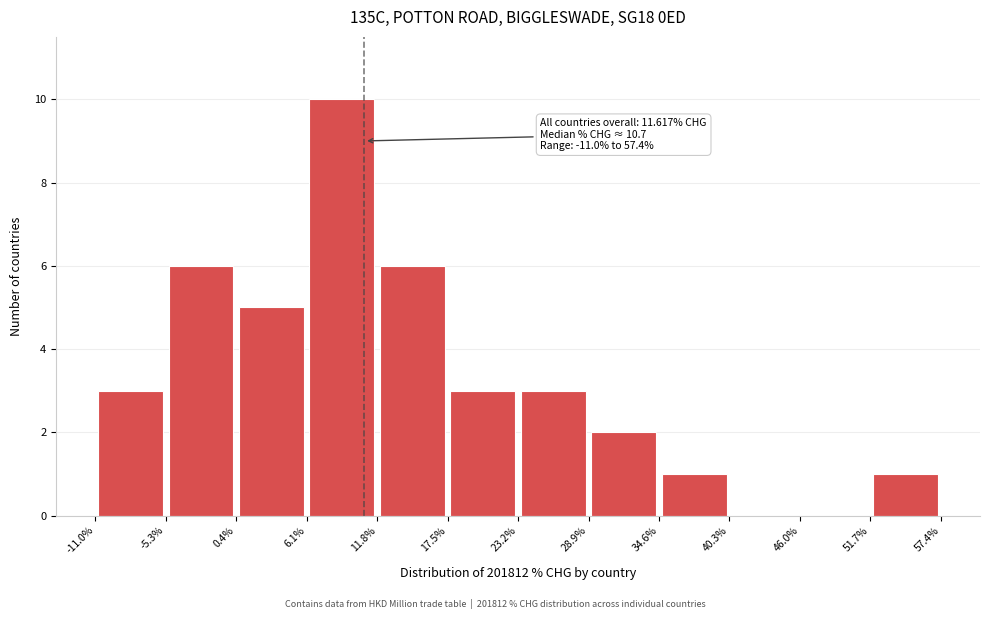

Which range on the x-axis has the tallest bar?

6.1% to 11.8%